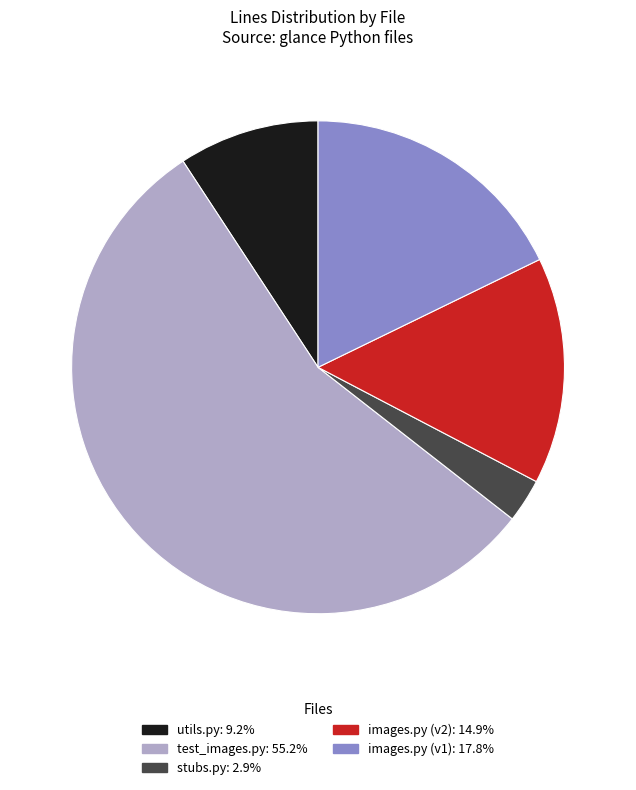

What is the largest slice in the pie chart?

test_images.py